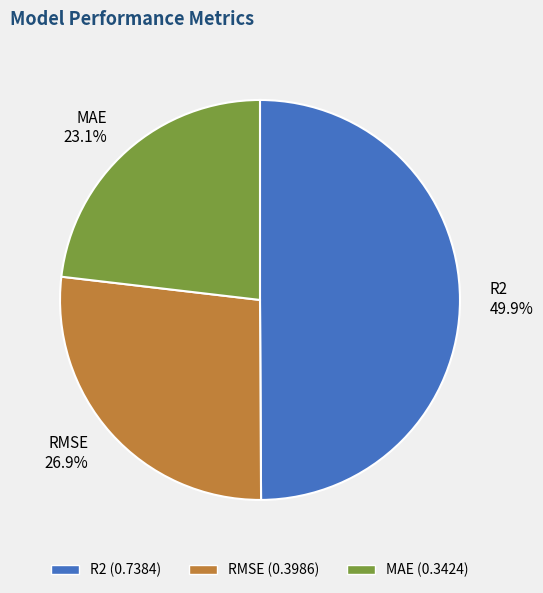

Which category has the biggest portion of the pie?

R2